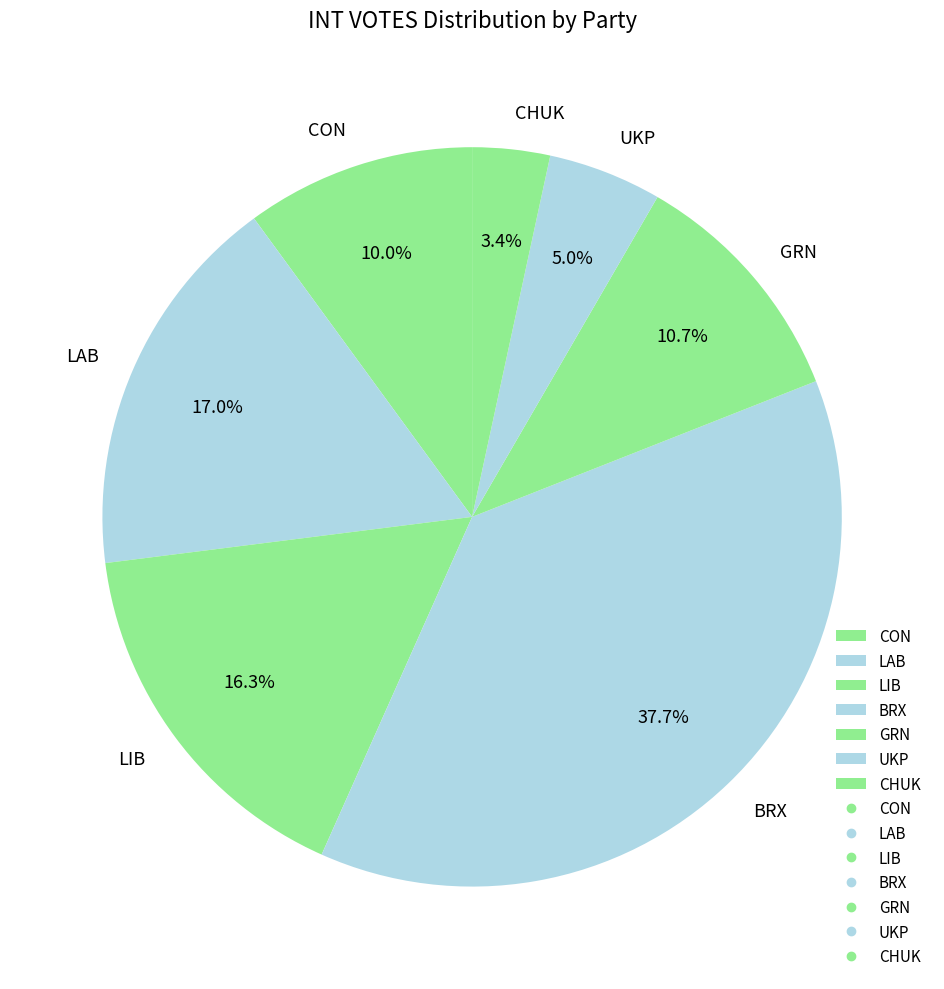

Which category has the smallest portion of the pie?

CHUK